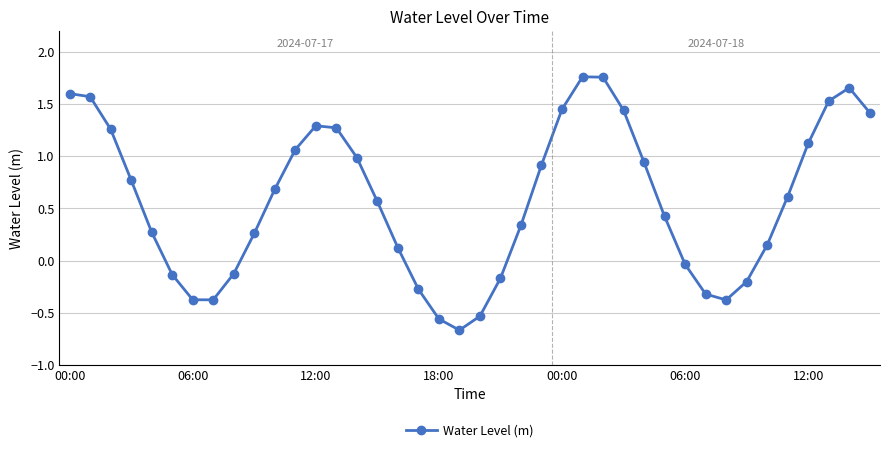

What is the difference between the maximum and minimum values?

2.4